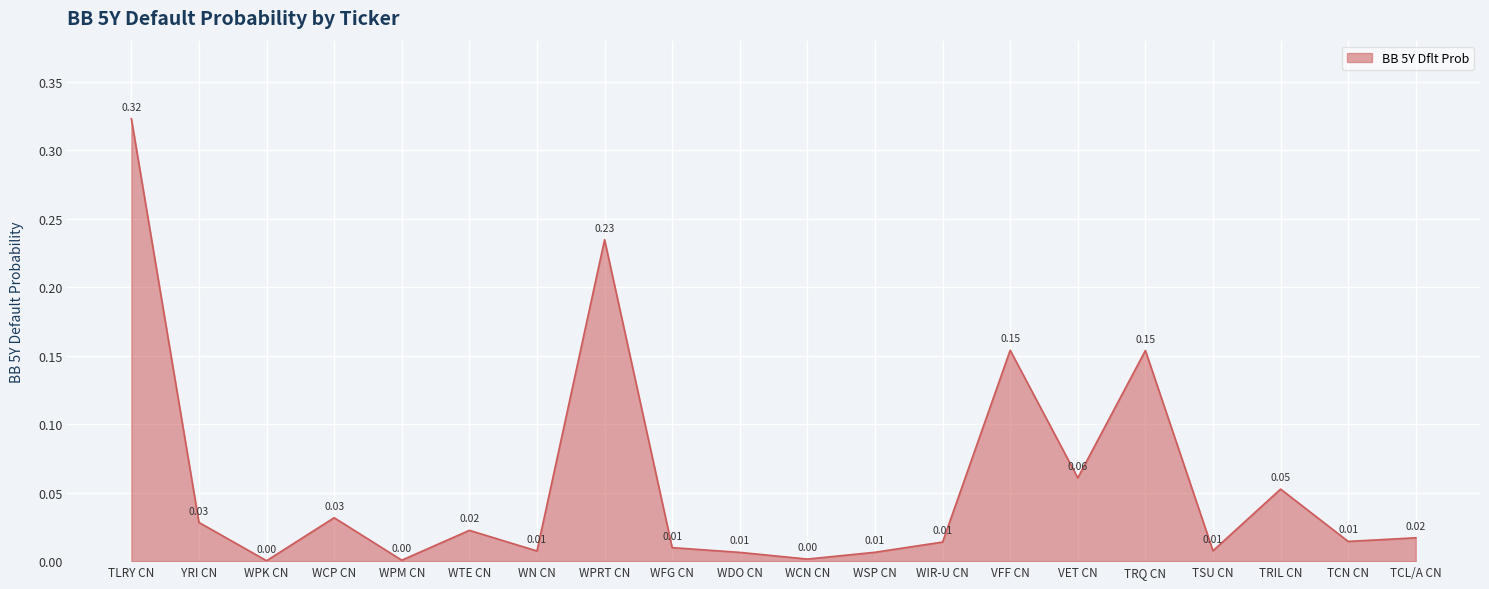

What position from the right is VFF CN?

7